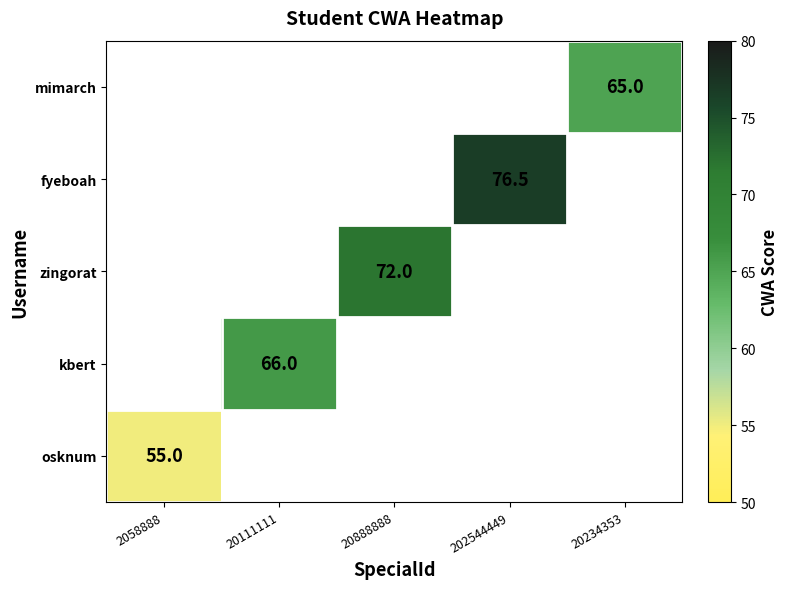

List the labels in order of kbert value, largest first.

2058888, 20111111, 20888888, 202544449, 20234353